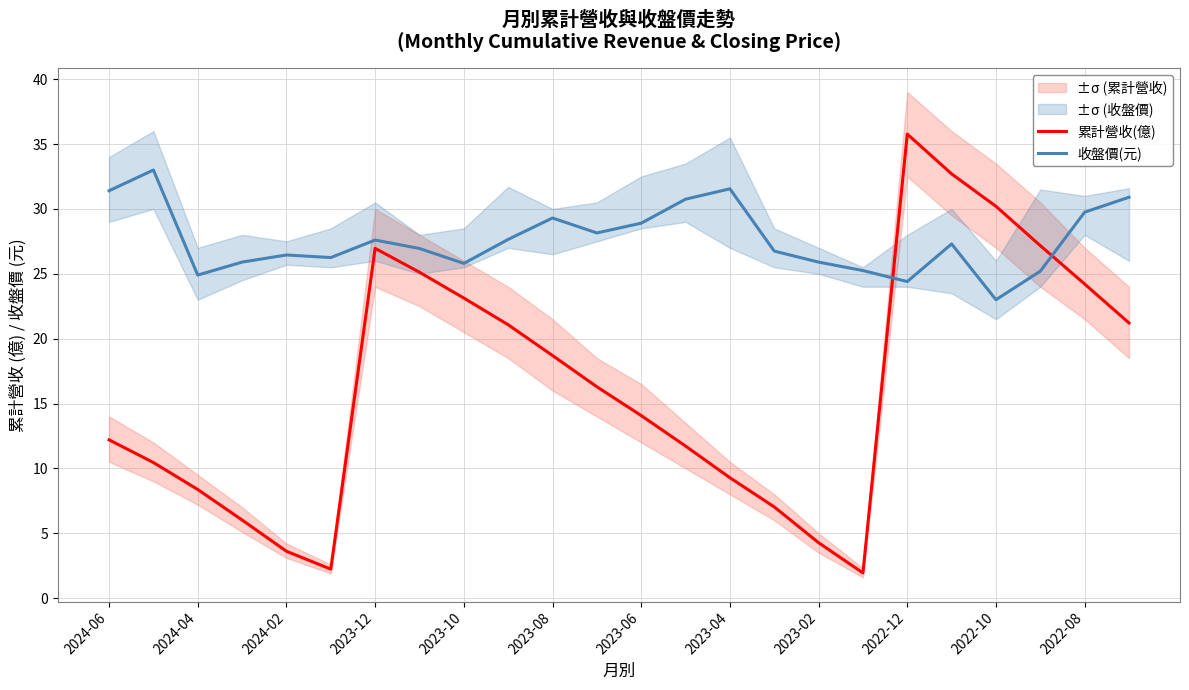

What are all the series names shown in the legend?

累計營收(億), 收盤價(元)